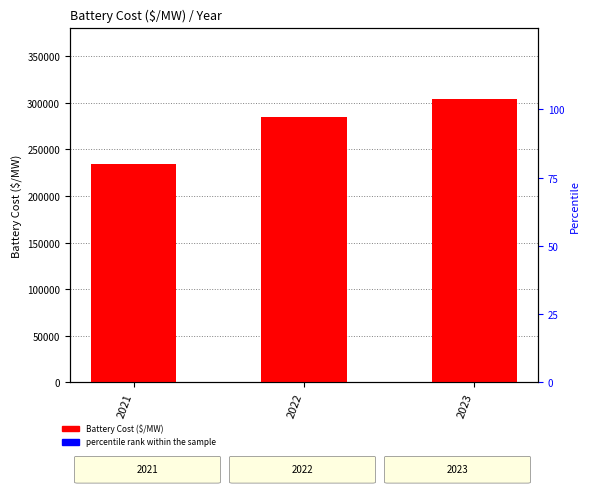

Reading left to right, extract all data points from this chart.

Battery Cost ($/MW): 2021=234609.3	2022=284785.5	2023=304421.7
percentile rank within the sample: 2021=4000.0	2022=4000.0	2023=4000.0